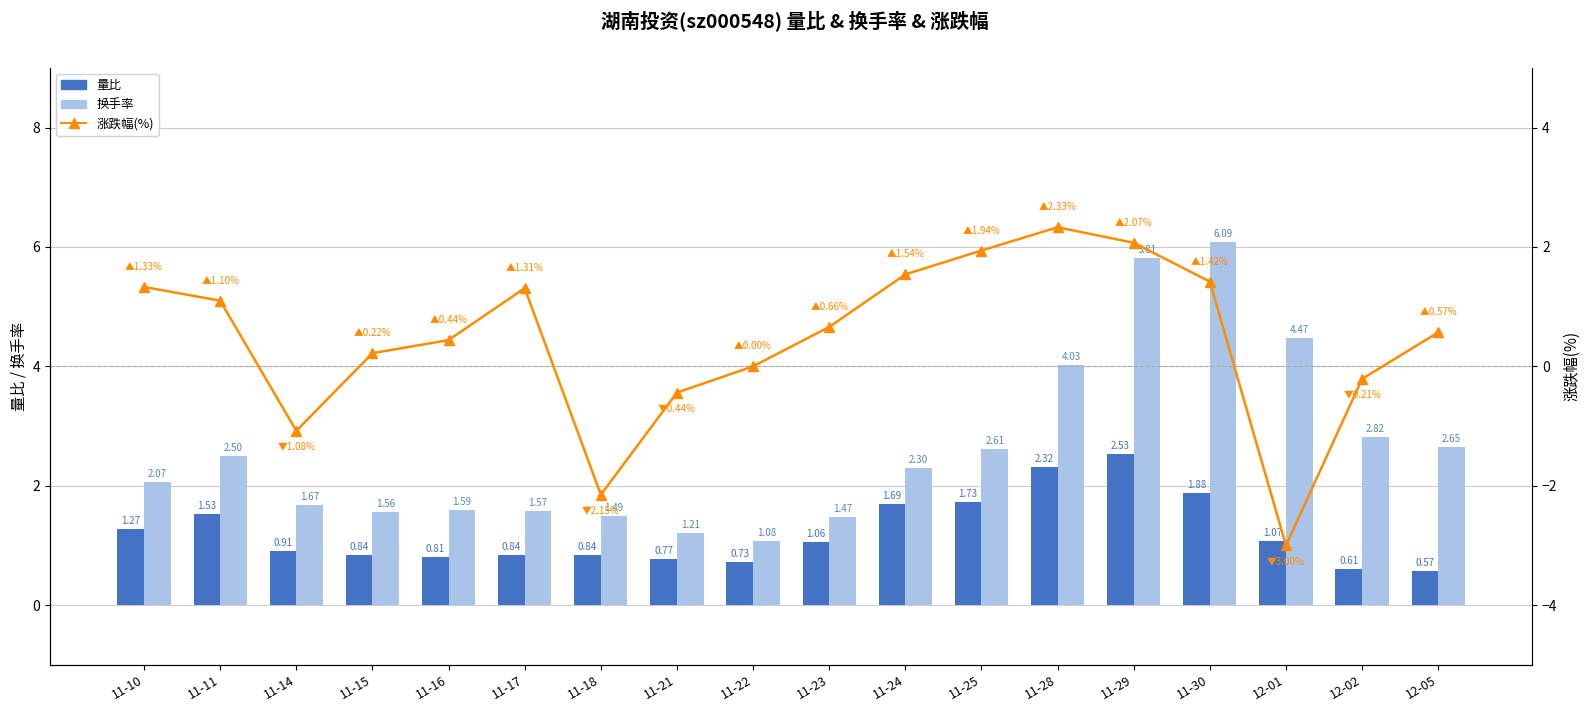

List the labels in order of 换手率 value, largest first.

11-30, 11-29, 12-01, 11-28, 12-02, 12-05, 11-25, 11-11, 11-24, 11-10, 11-14, 11-16, 11-17, 11-15, 11-18, 11-23, 11-21, 11-22